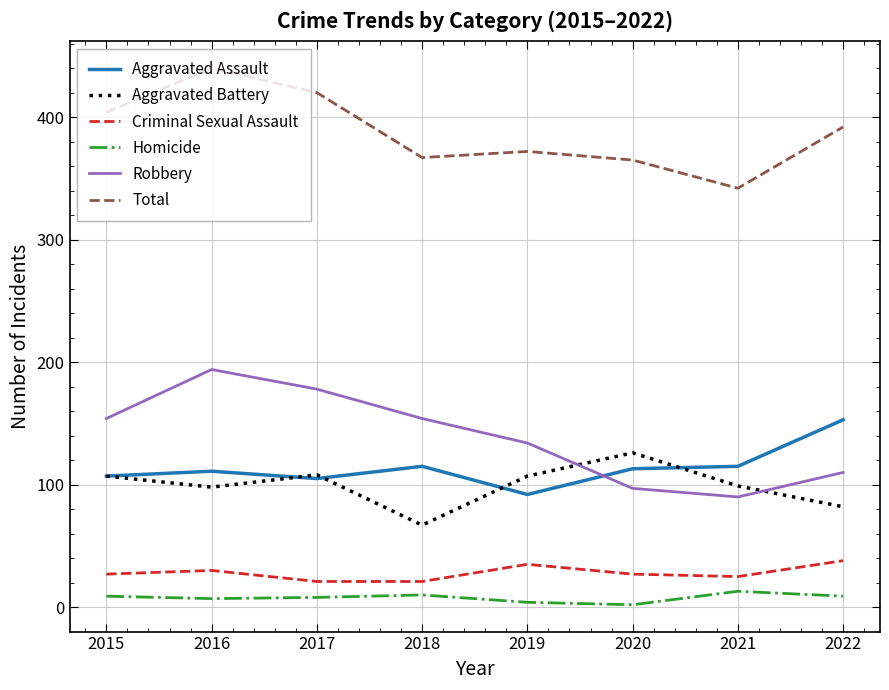

True or false: Aggravated Battery and Homicide intersect in this chart.

False